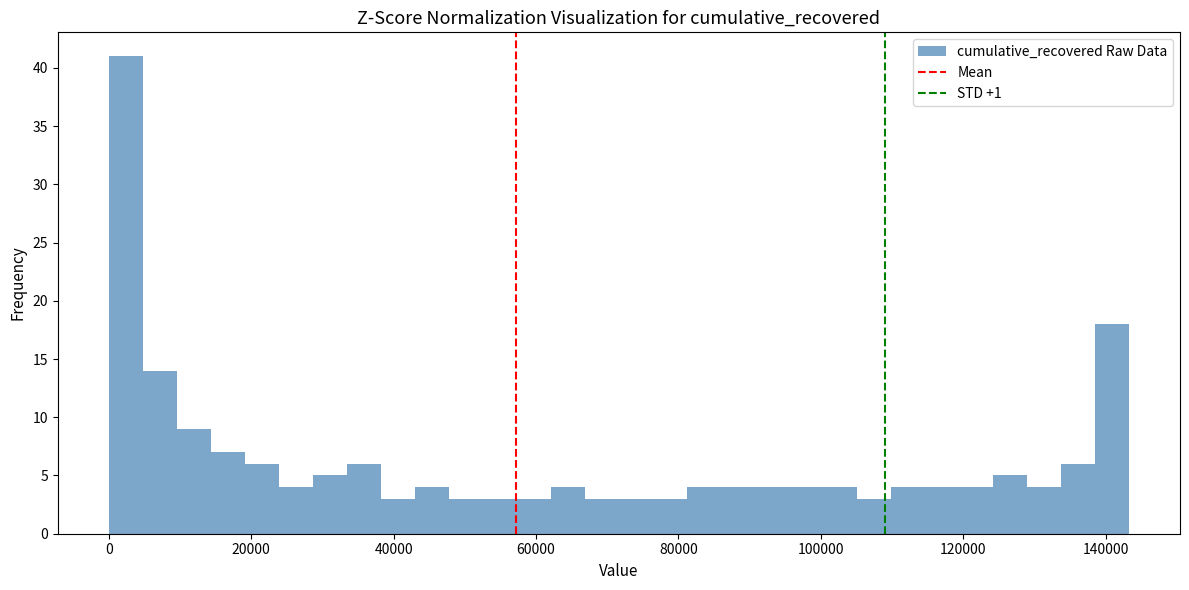

Around what value on the x-axis is the tallest bar? Give the approximate position of its centre, as read against the axis.

2000